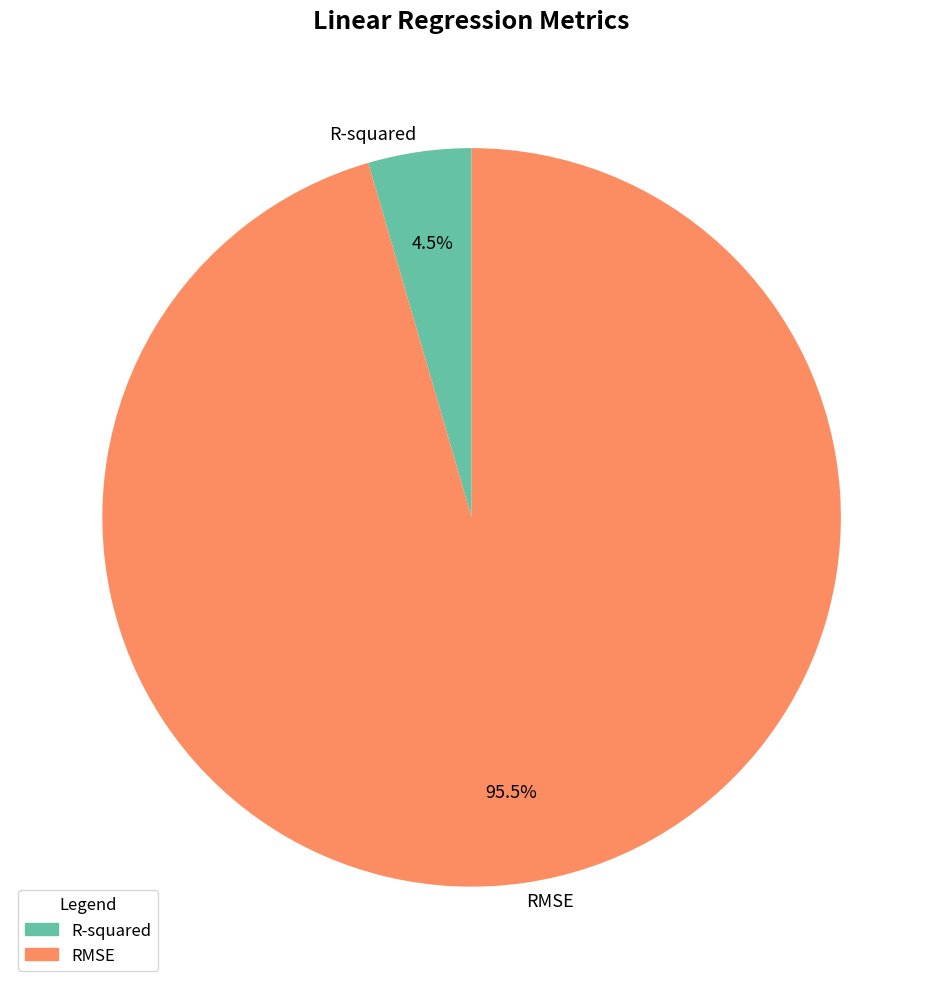

What is the smallest slice in the pie chart?

R-squared